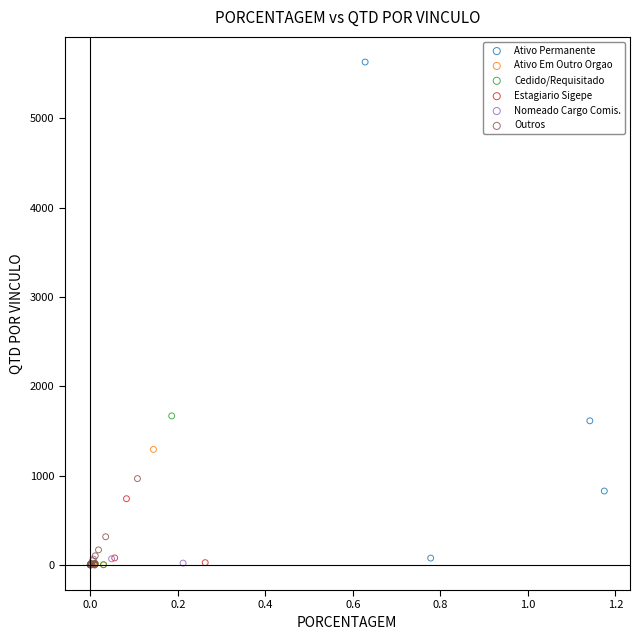

Which series has the widest spread of Y values?

Ativo Permanente